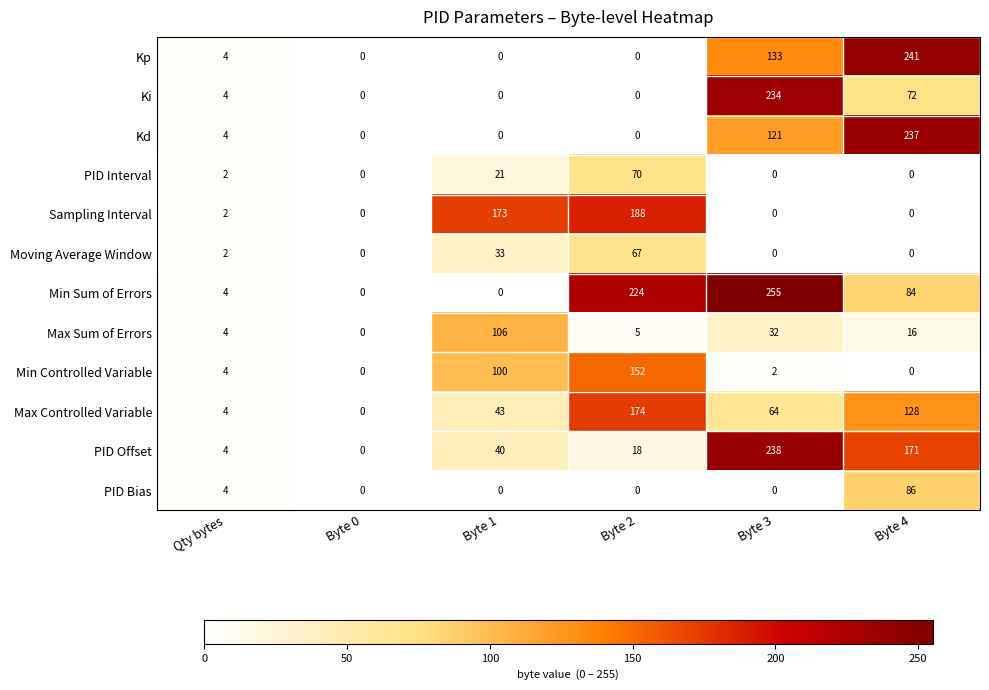

Is it true that PID Offset equals -125 at Byte 0?

False